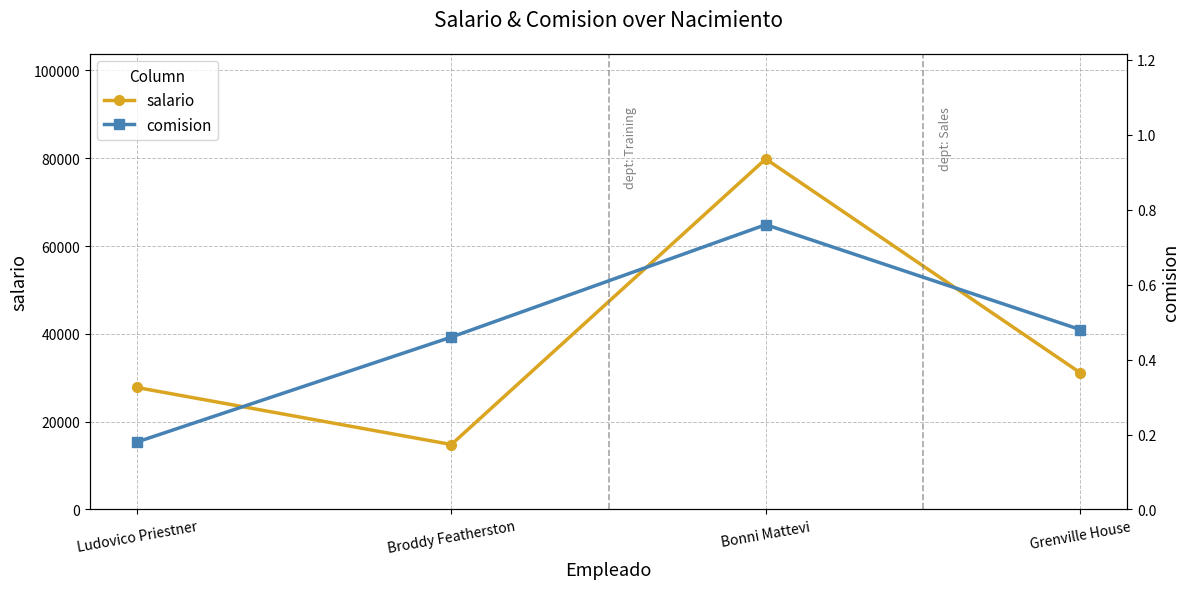

What is the difference between the maximum and minimum values in the comision series?

0.6